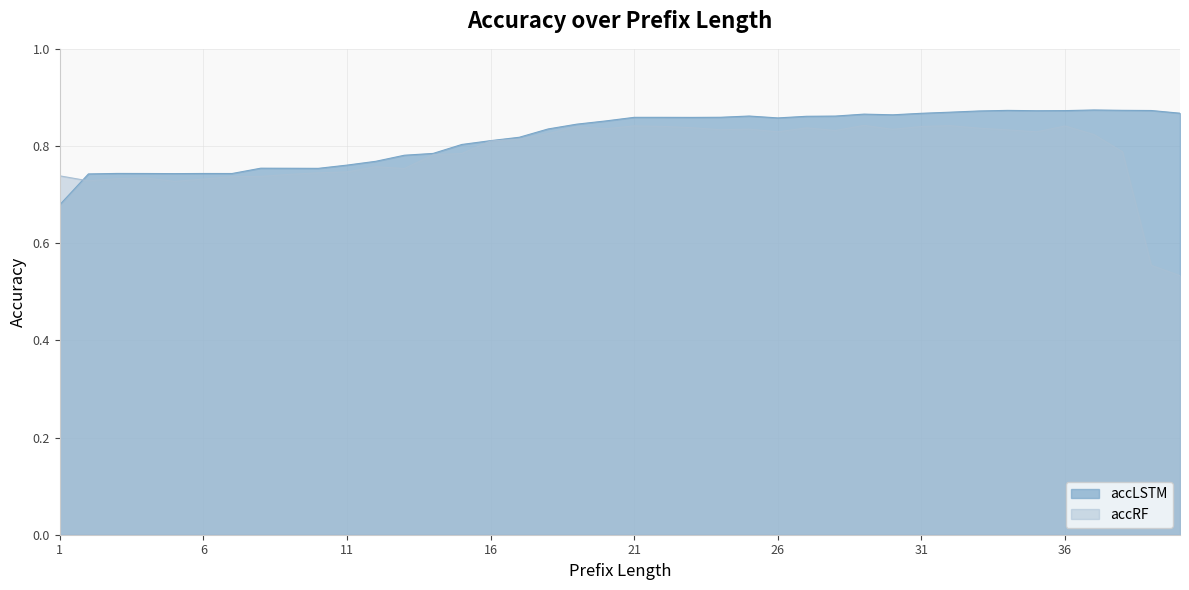

Which series ends up on top after the final intersection of accLSTM and accRF?

accLSTM